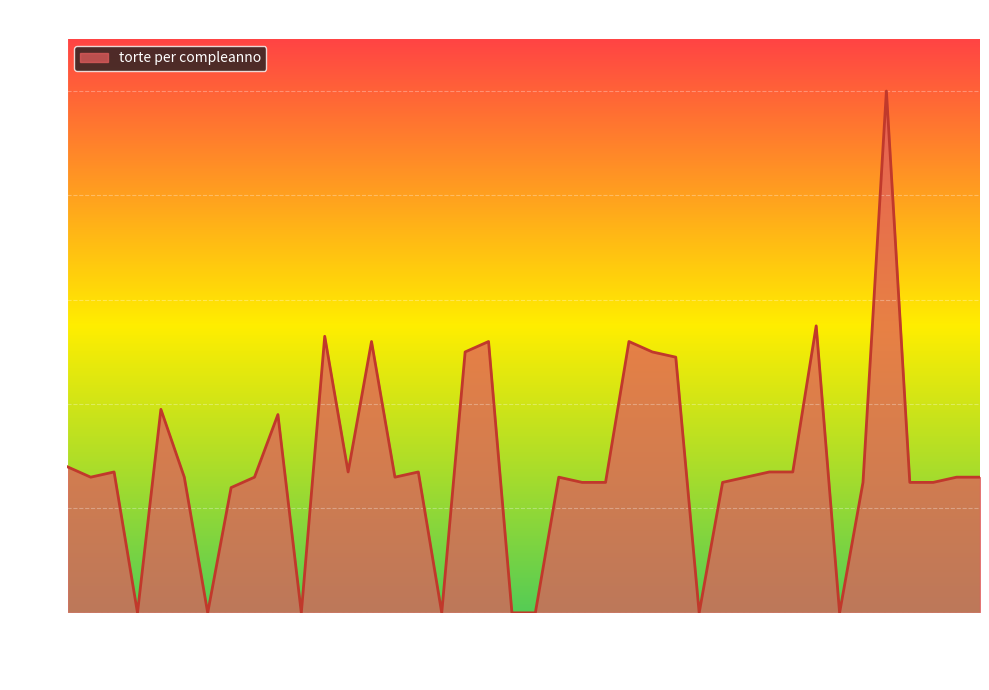

What is the difference between the maximum and minimum values?

100